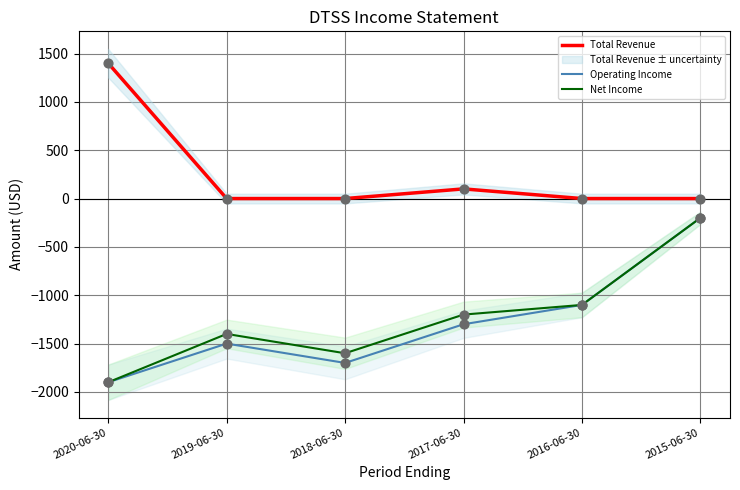

Which series contains the highest Y value?

Total Revenue